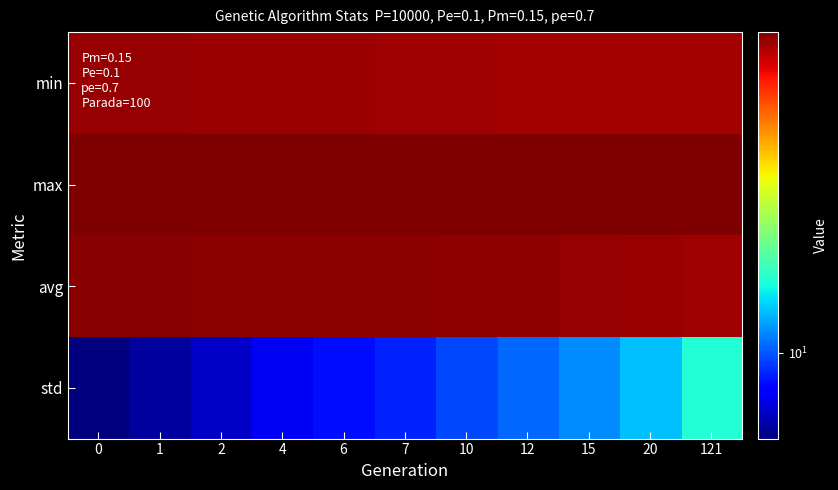

At which category is the sum across all series the highest?

121